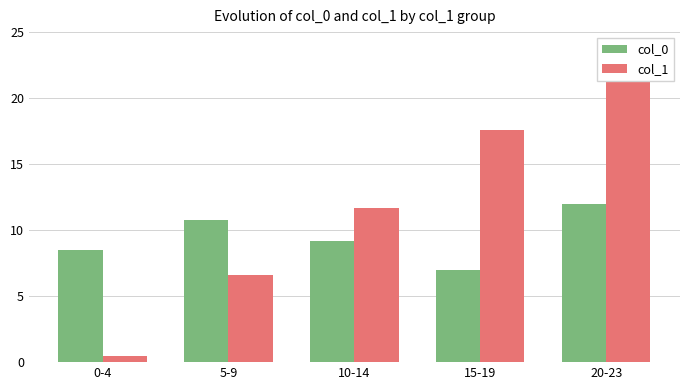

How many series are shown in this chart?

2